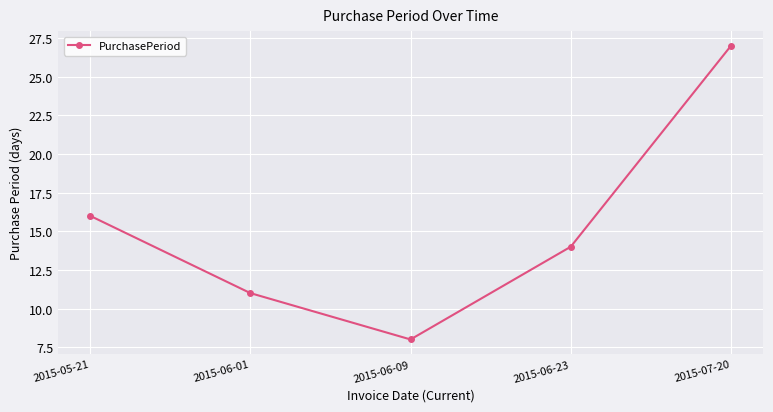

What is the difference between the values at 2015-06-01 and 2015-06-09?

3